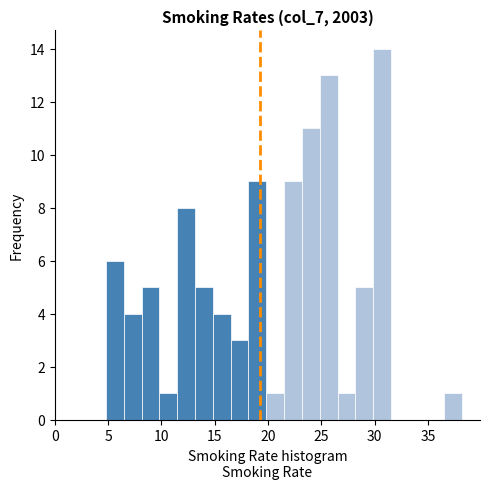

Around what value on the x-axis is the tallest bar? Give the approximate position of its centre, as read against the axis.

30.5